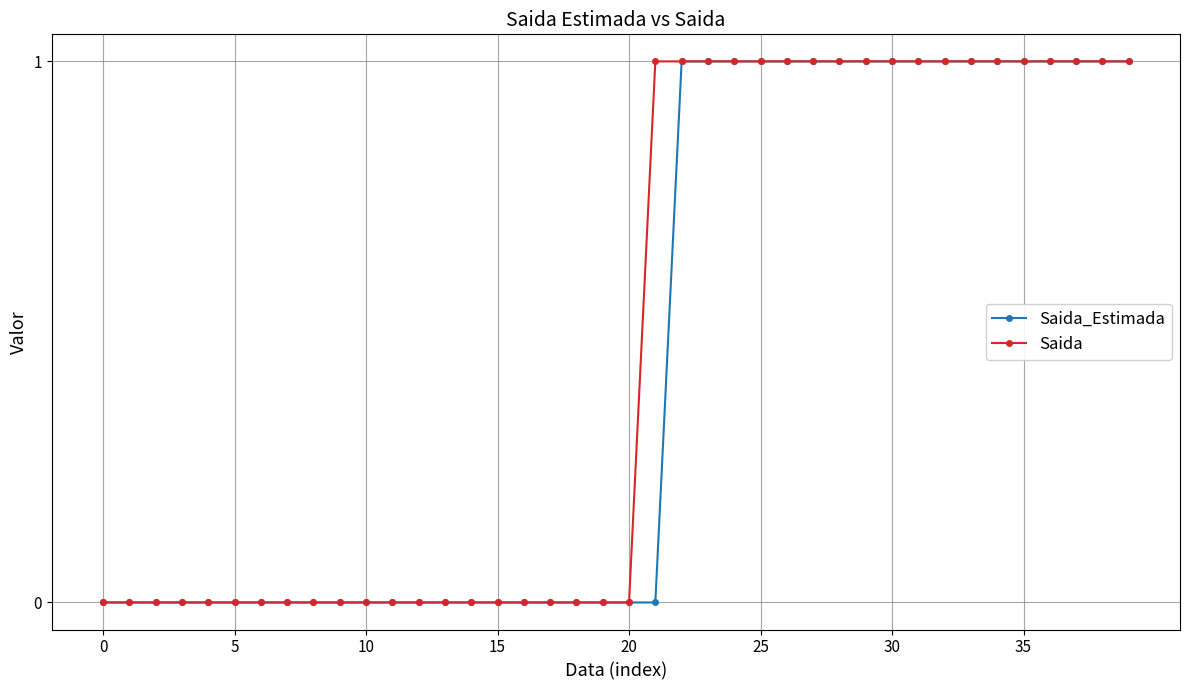

What is the value of the Saida_Estimada point at the 33rd from the left?

1